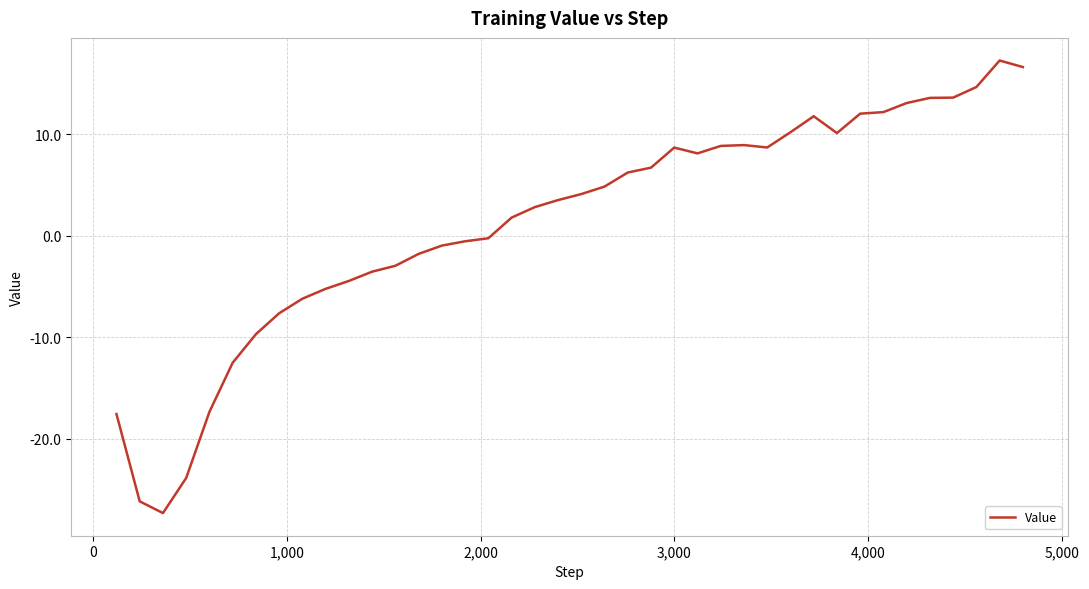

What is the difference between the maximum and minimum values?

44.6